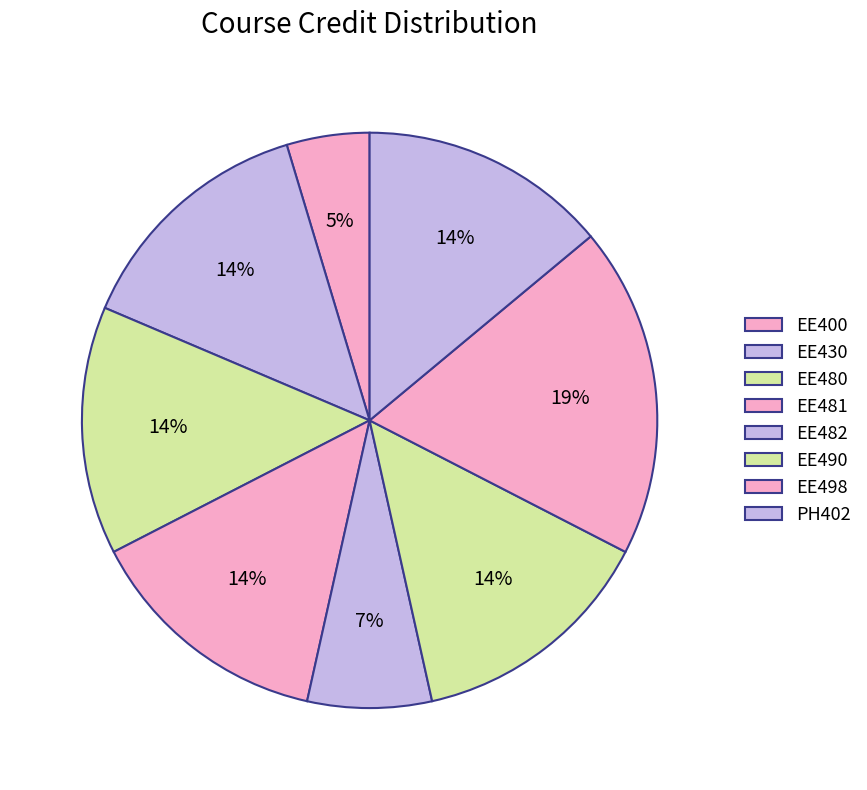

Is it true that EE482 is 7% of the pie?

True